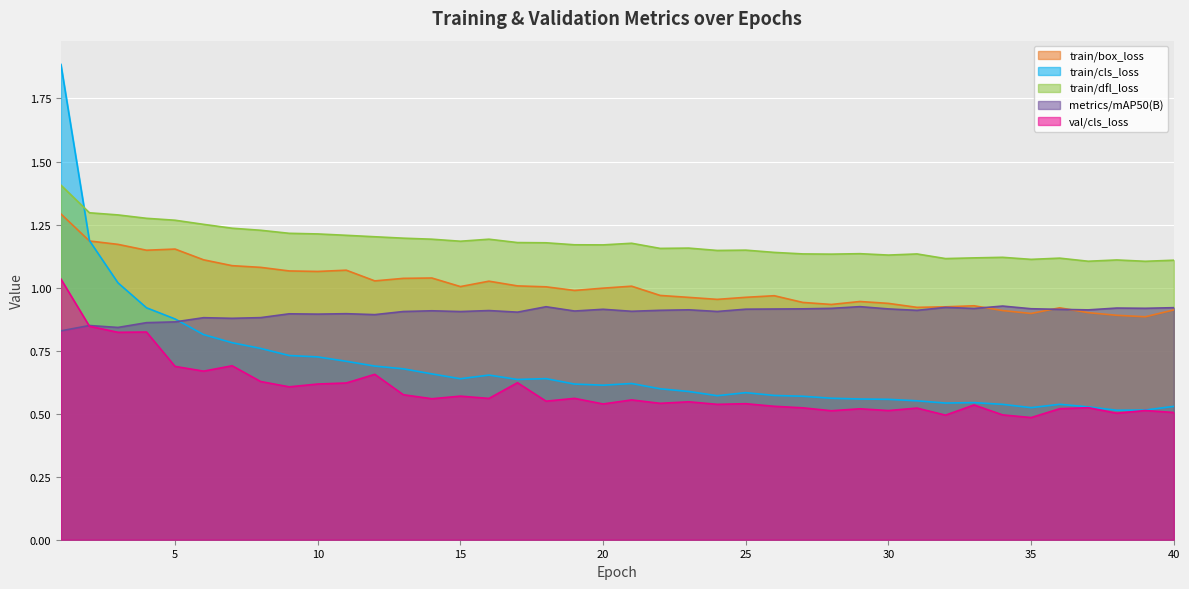

What is the total value across all series at 34?

4.0